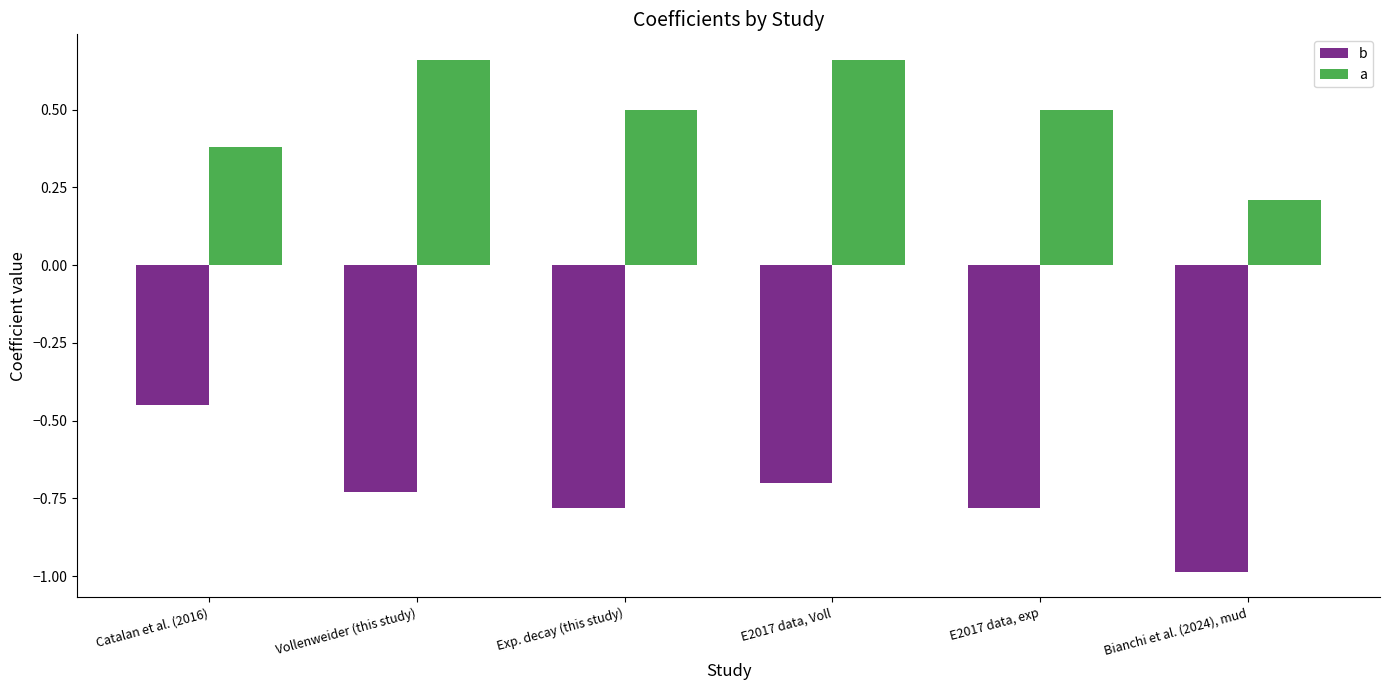

Does the chart contain stacked bars?

No